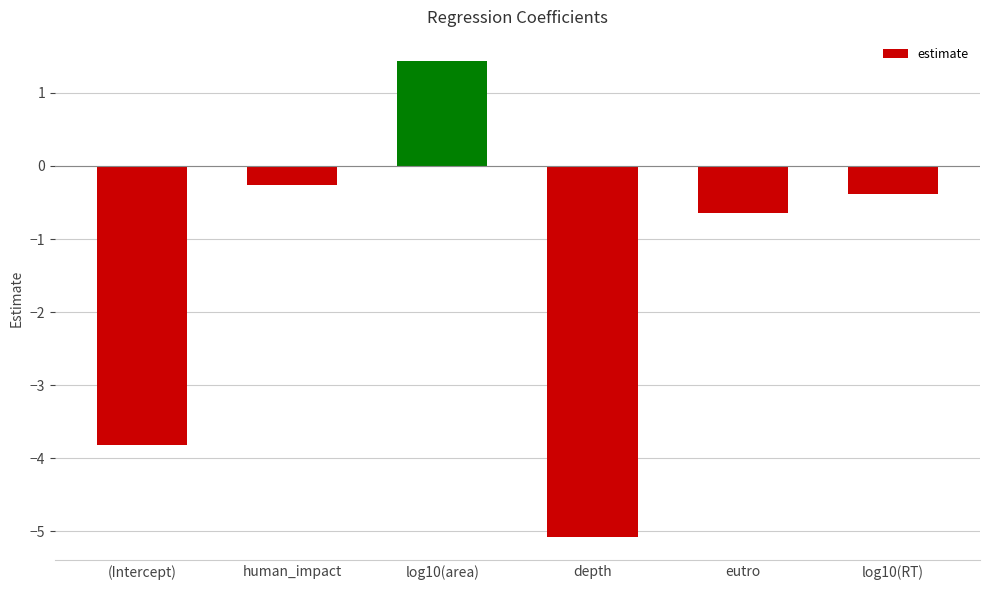

Which label corresponds to the smallest value in the chart?

depth